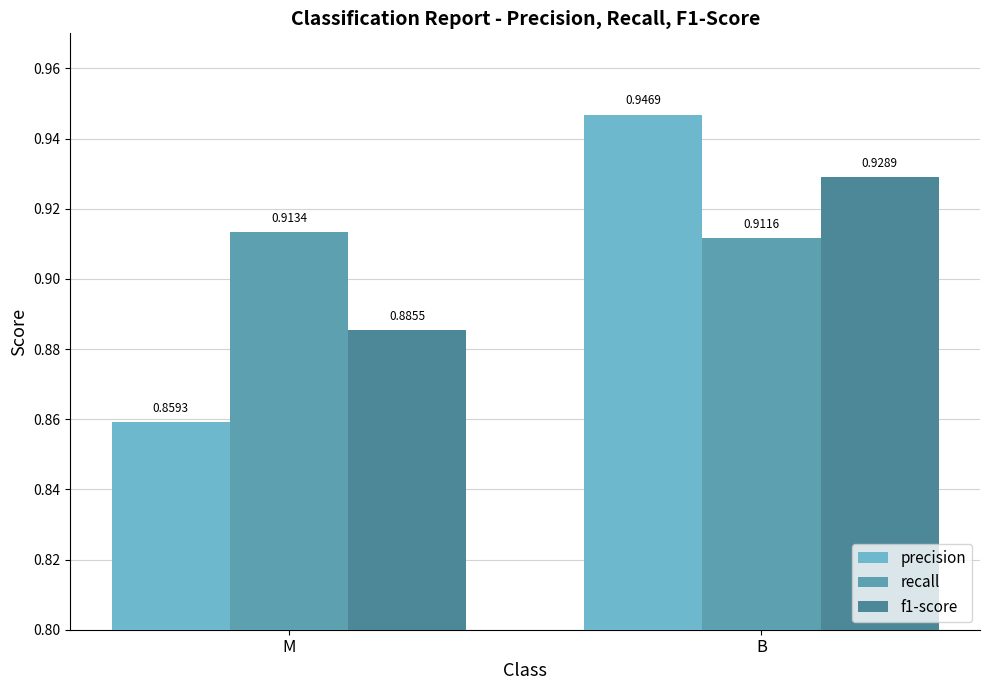

Is the value of recall at M greater than the value of precision at M?

Yes